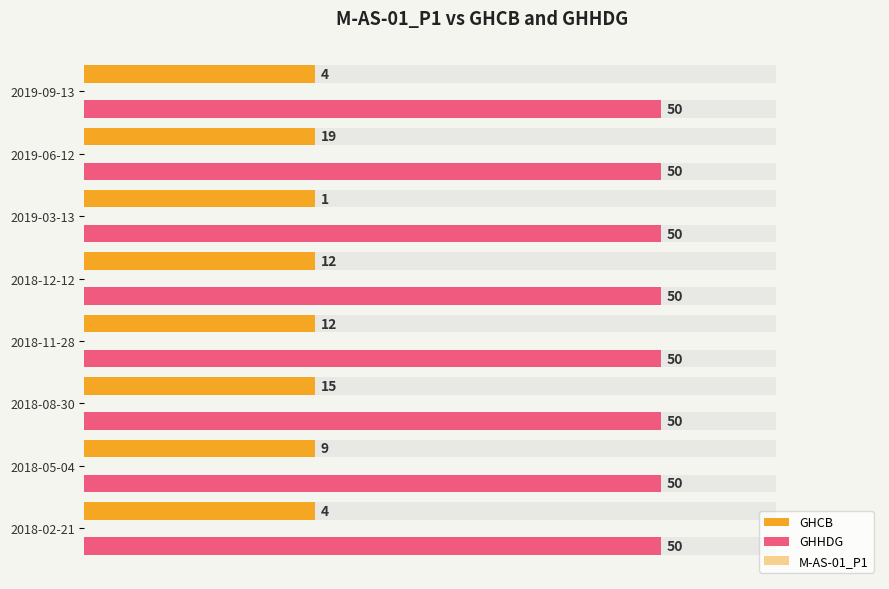

At 30, list the series in order from smallest to largest.

GHCB, GHHDG, M-AS-01_P1